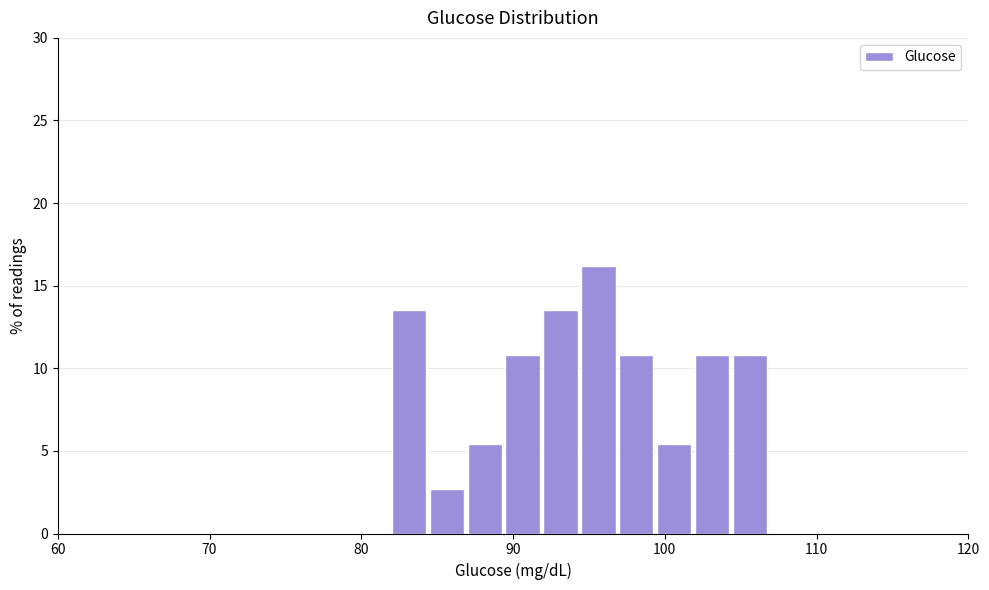

Read against the x-axis, roughly where is the centre of the tallest bar?

96